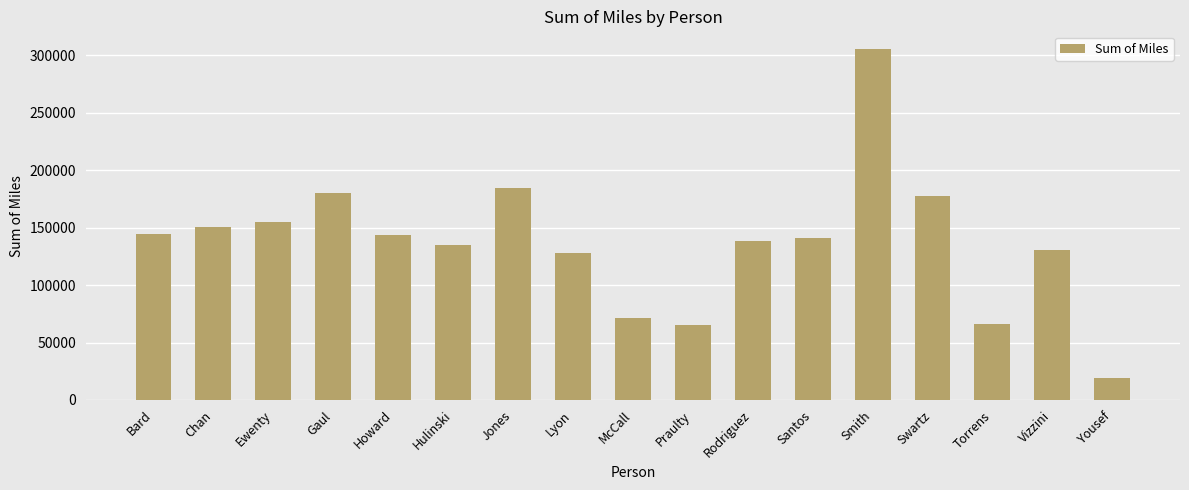

What is the maximum value shown in the chart?

305432.4